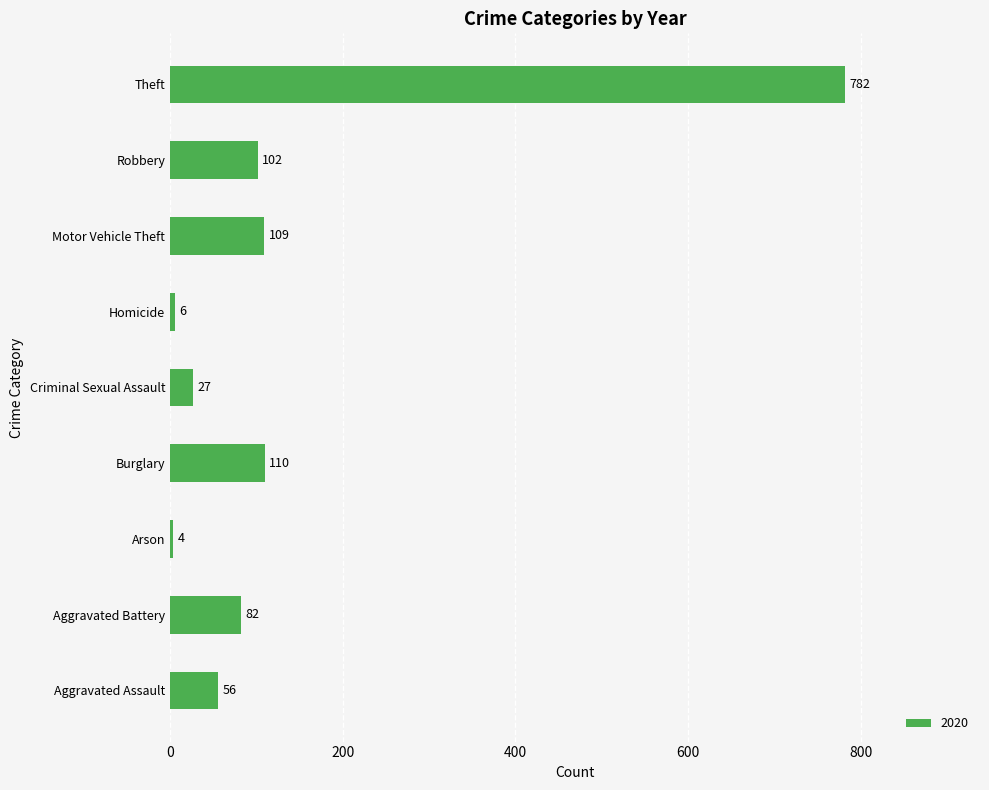

What is the minimum value shown in the chart?

4